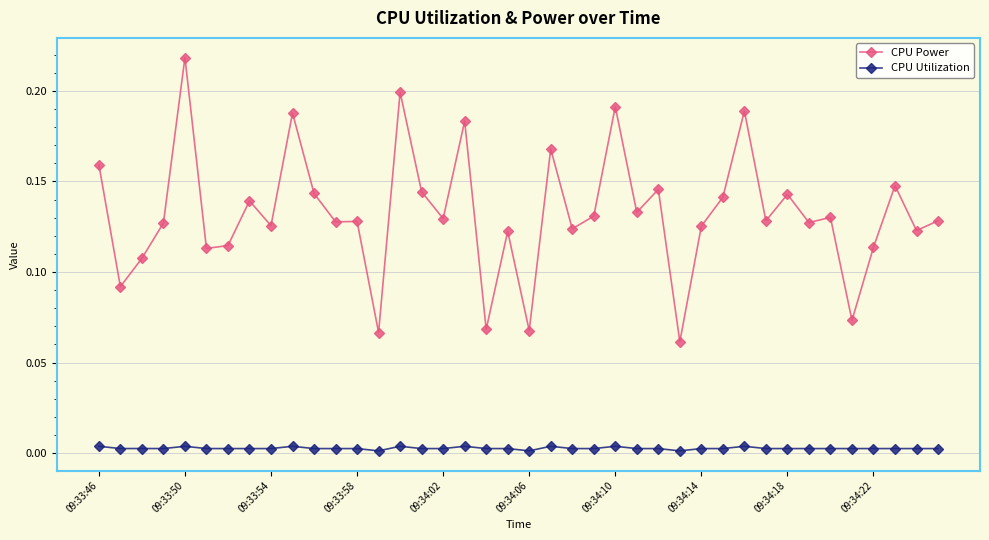

Does the chart have visible grid lines?

Yes